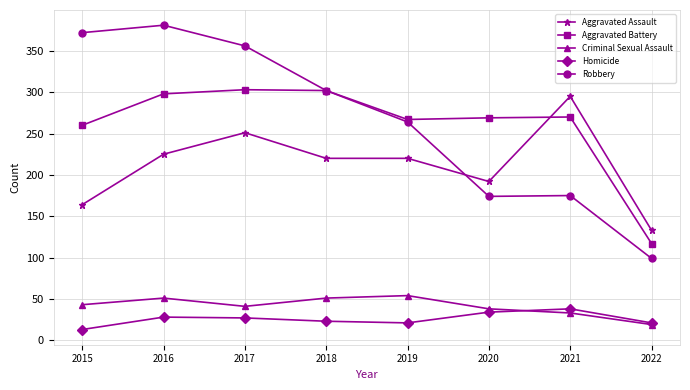

Is it true that Aggravated Assault equals 52 at 2019?

False